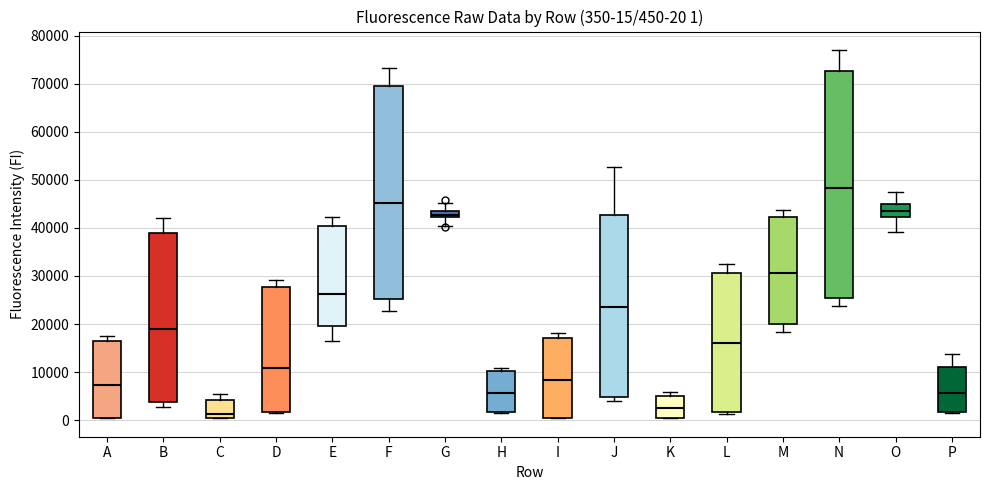

Which box is the tallest, from its lower edge to its upper edge?

N